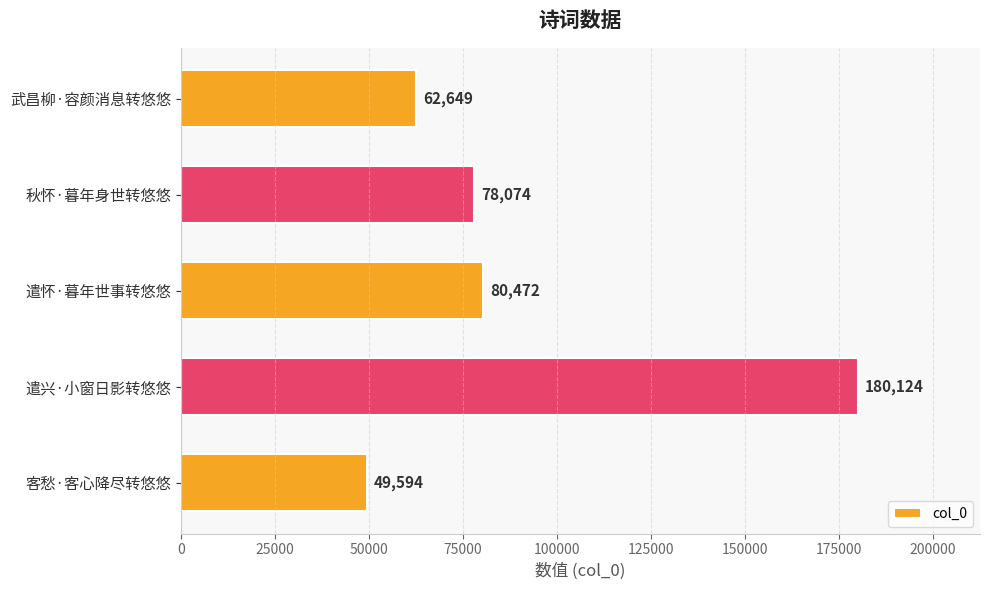

How many data points does each series have?

5